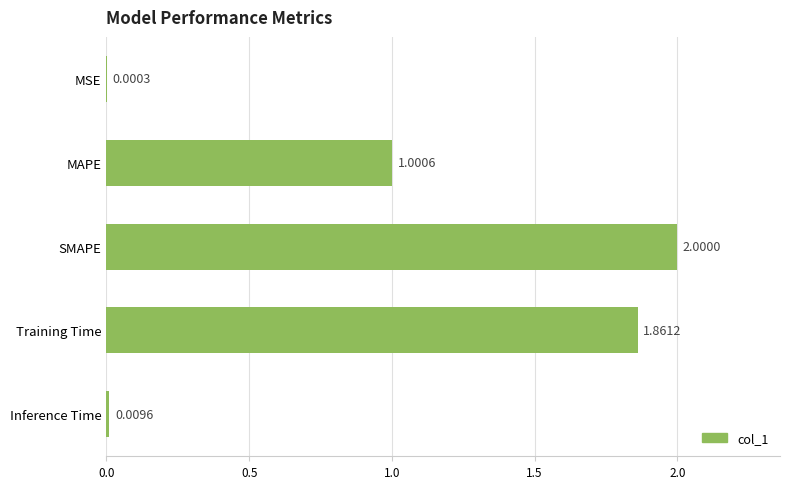

What is the sum of all values?

4.9